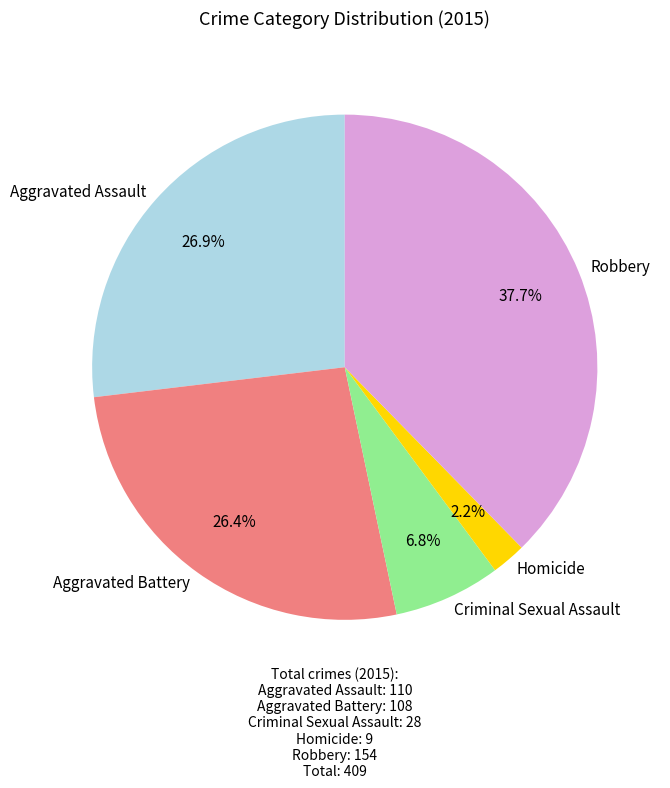

Combined, what portion of the pie is Criminal Sexual Assault and Robbery?

44.5%